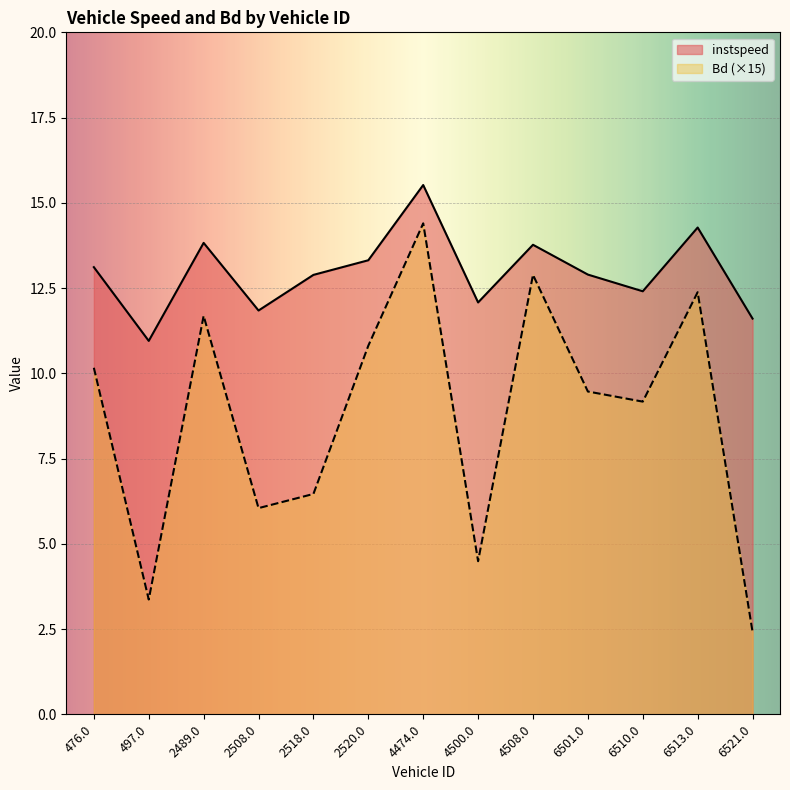

Which series has the largest range (max minus min)?

Bd (×15)